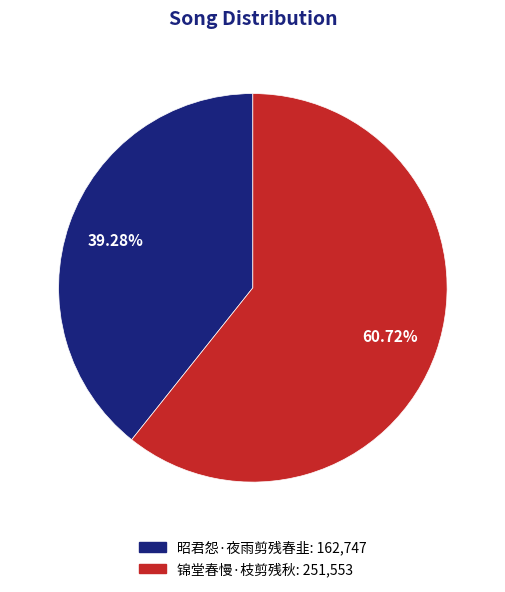

The 昭君怨·夜雨剪残春韭 slice represents 39% of the pie. True or false?

True